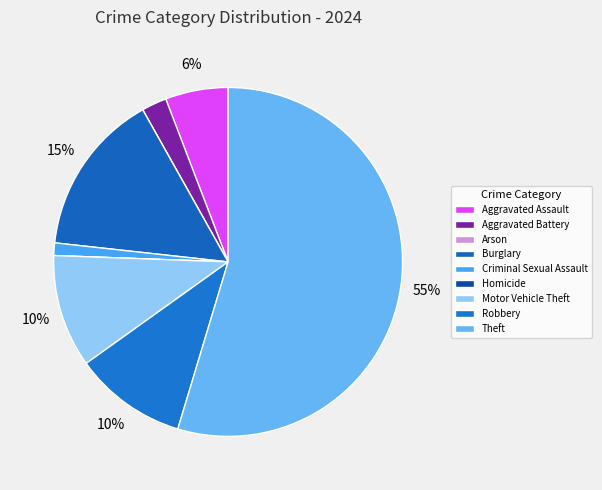

Is there a majority slice in this chart?

Yes